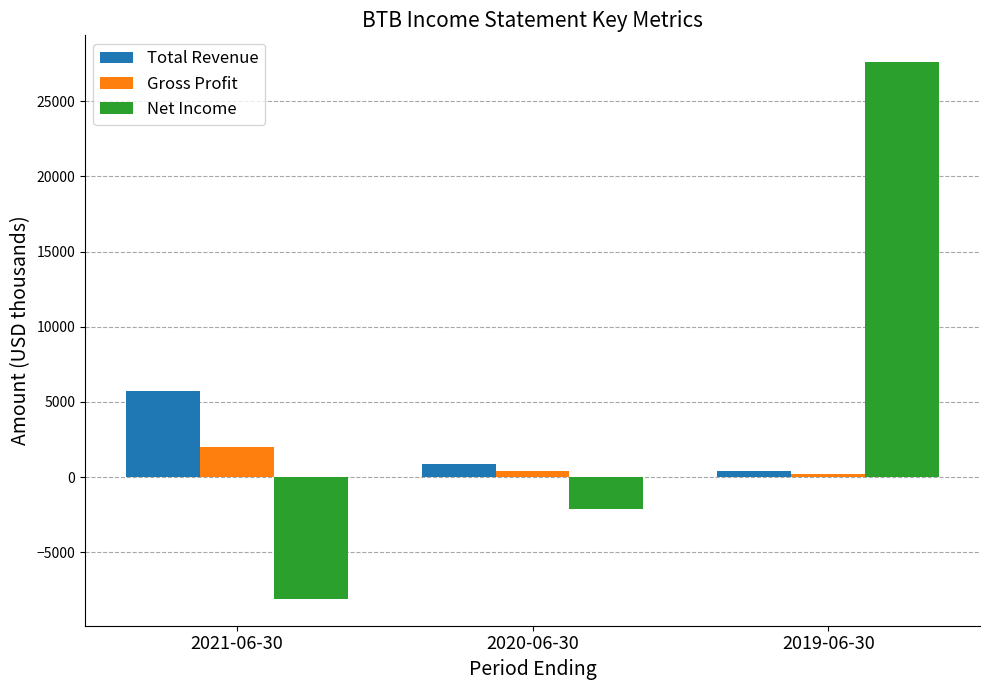

Read the Gross Profit value at 2019-06-30, to the nearest 50.

200